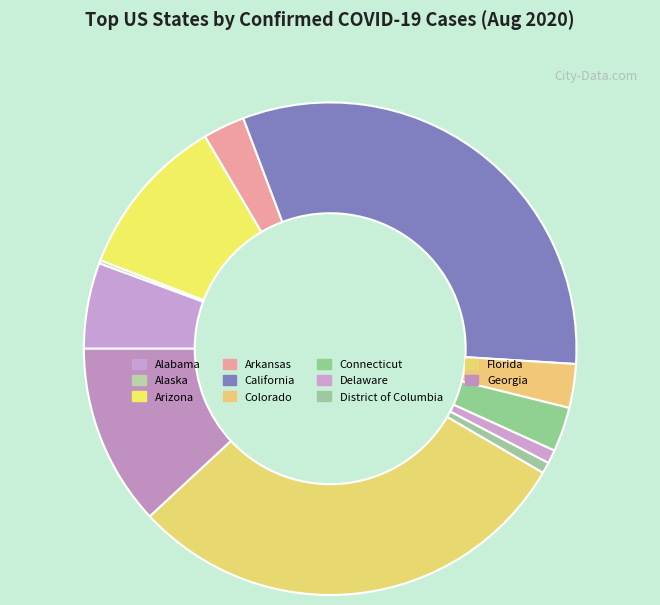

Does any single category account for the majority?

No